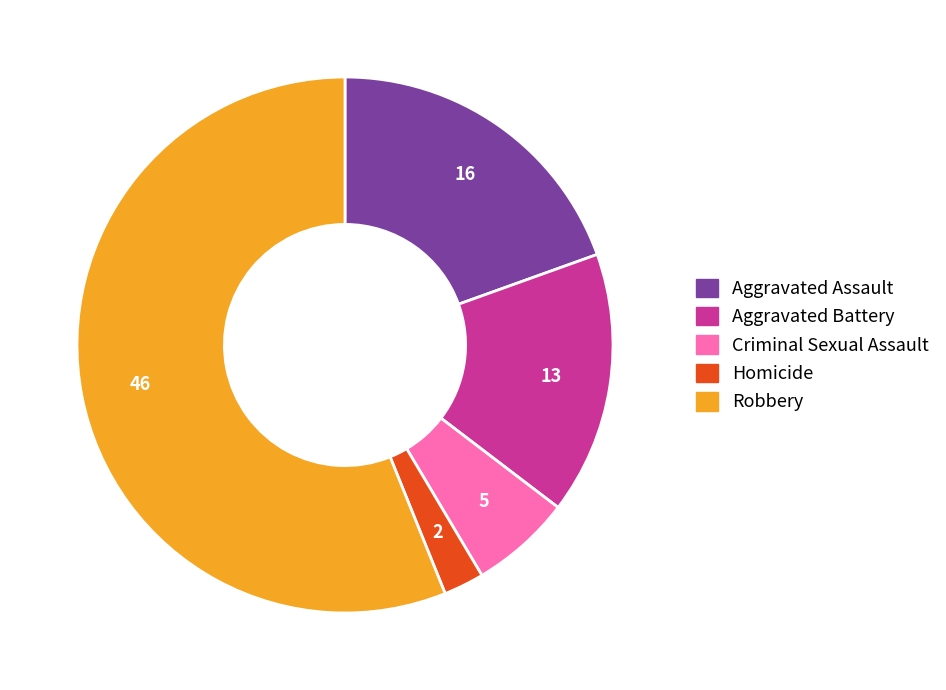

The Robbery slice represents 56% of the pie. True or false?

True